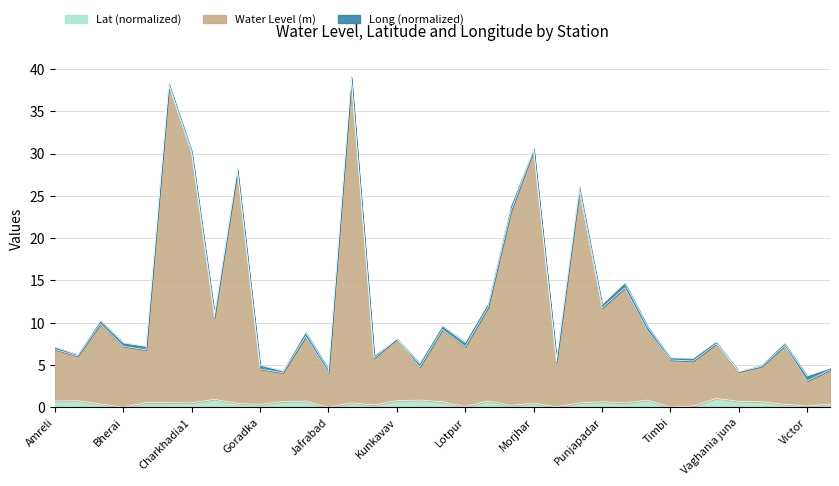

The Lat series shows 0.1 at Nageshri. True or false?

True